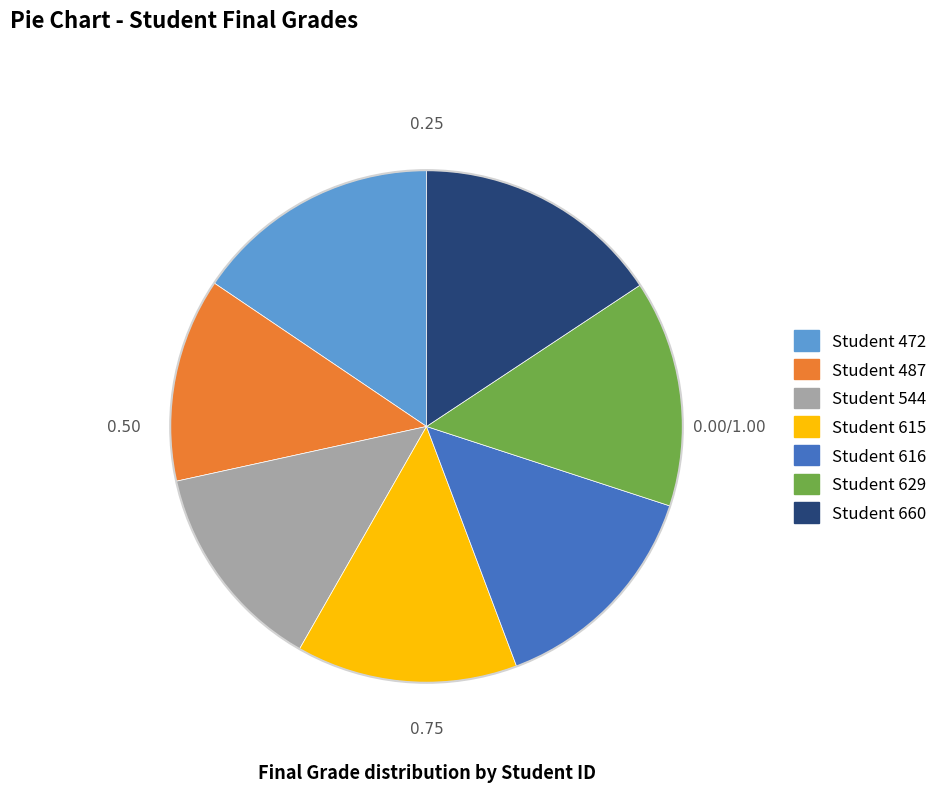

Is there any slice that represents more than half of the pie?

No